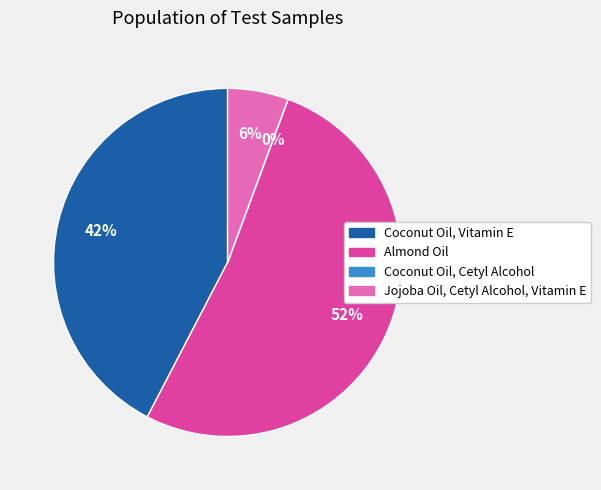

Do Jojoba Oil, Cetyl Alcohol, Vitamin E and Almond Oil together represent more than half of the pie?

Yes